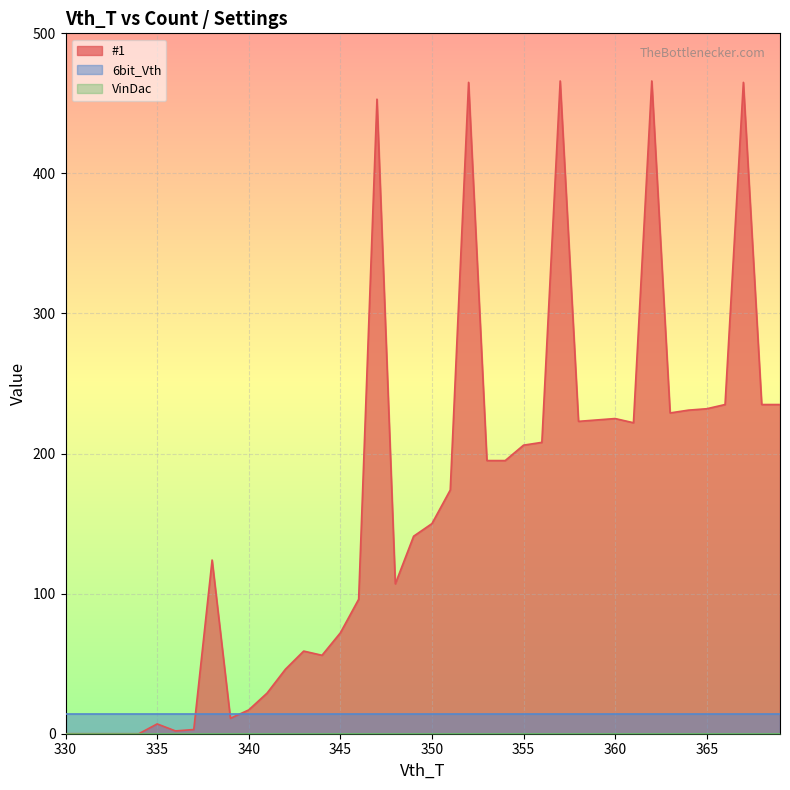

What are all the series names shown in the legend?

#1, 6bit_Vth, VinDac